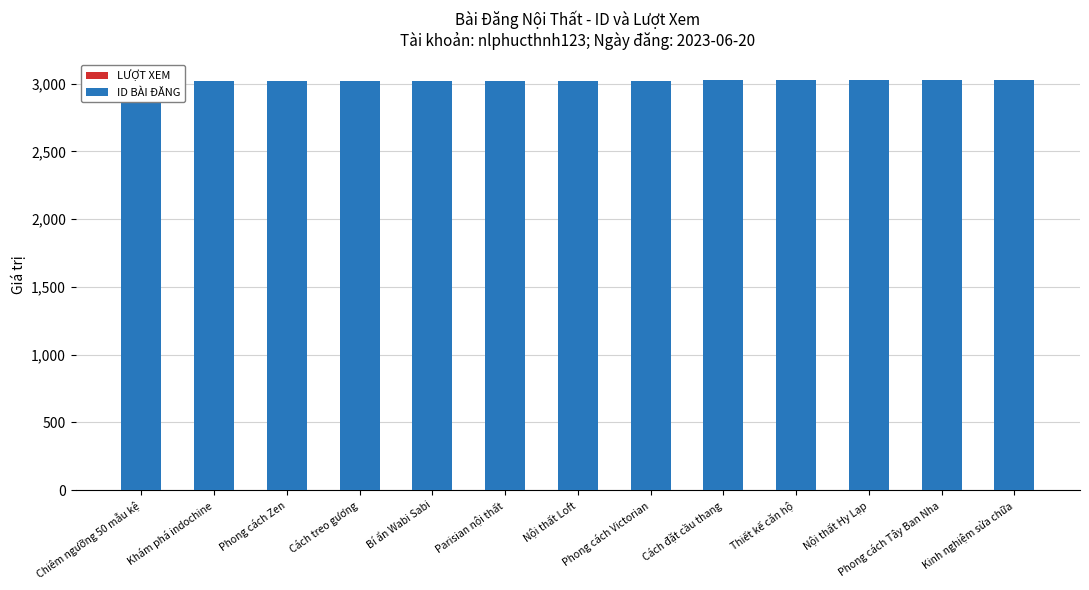

What is the sum of the ID BÀI ĐĂNG values at Phong cách Victorian and Cách đặt cầu thang?

6047